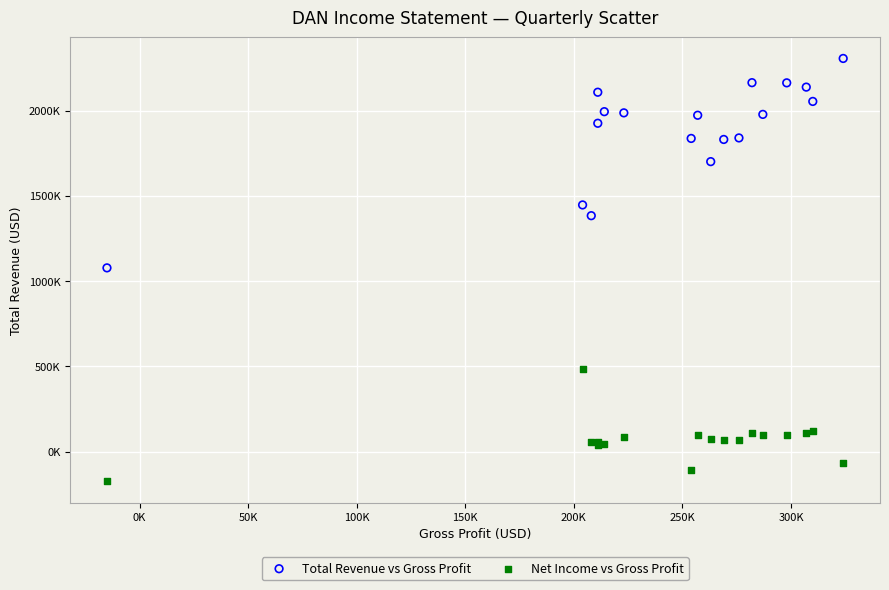

What are all the series names shown in the legend?

Total Revenue vs Gross Profit, Net Income vs Gross Profit